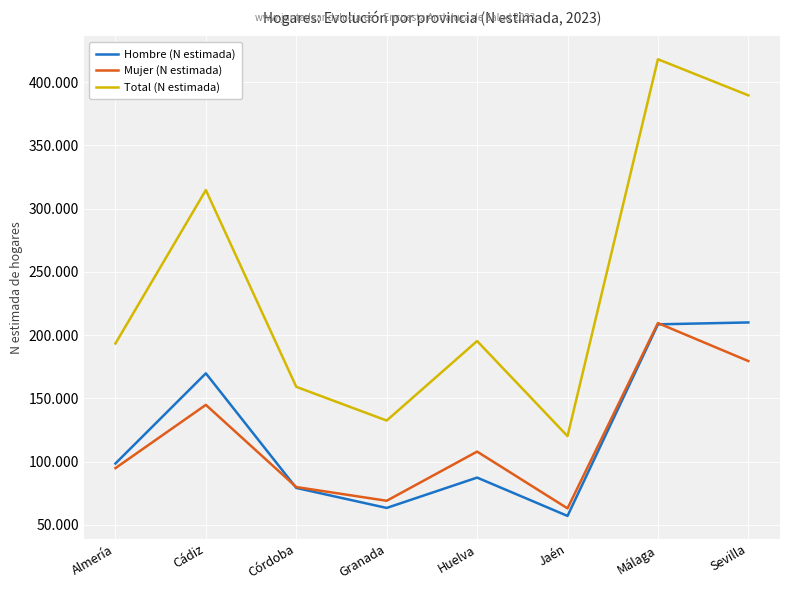

What is the difference between the maximum and second lowest values in the Mujer (N estimada) series?

140486